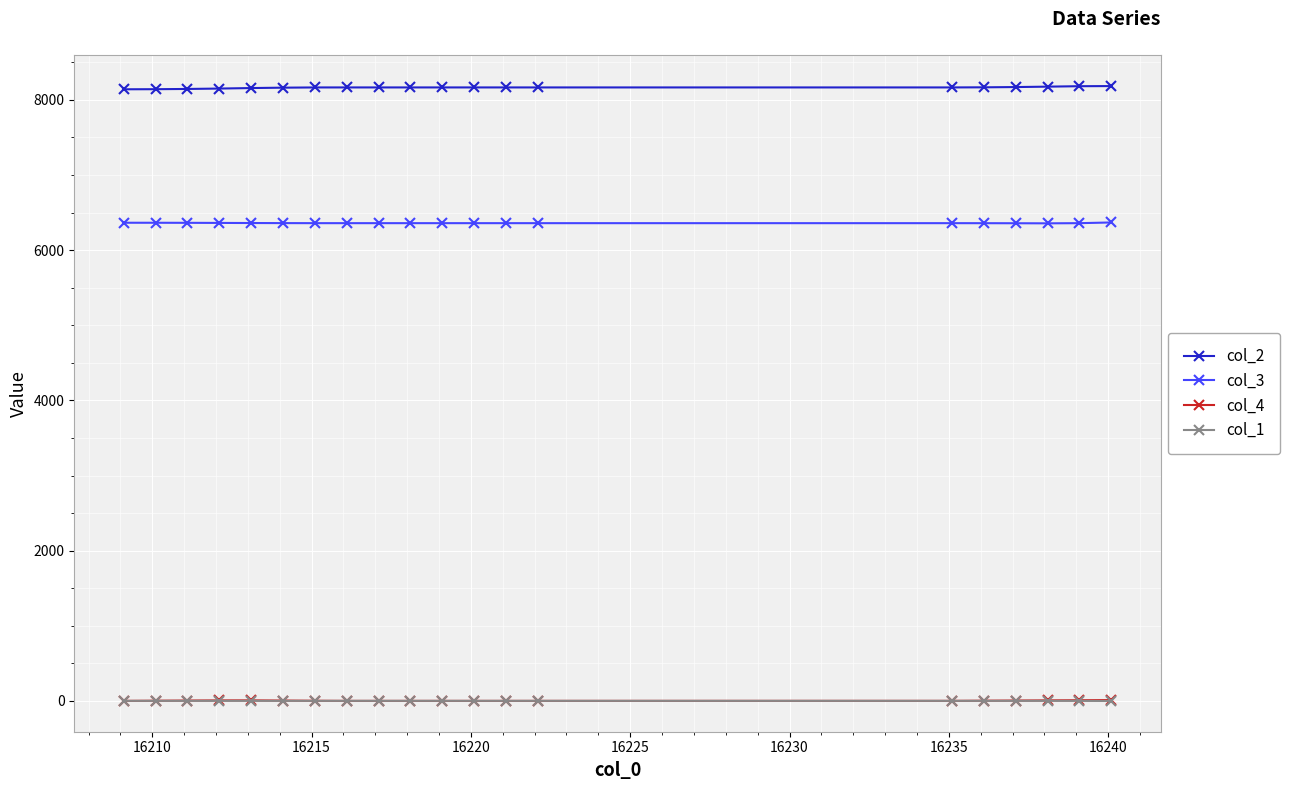

True or false: col_1 has more than 1 points higher than both neighbors.

True